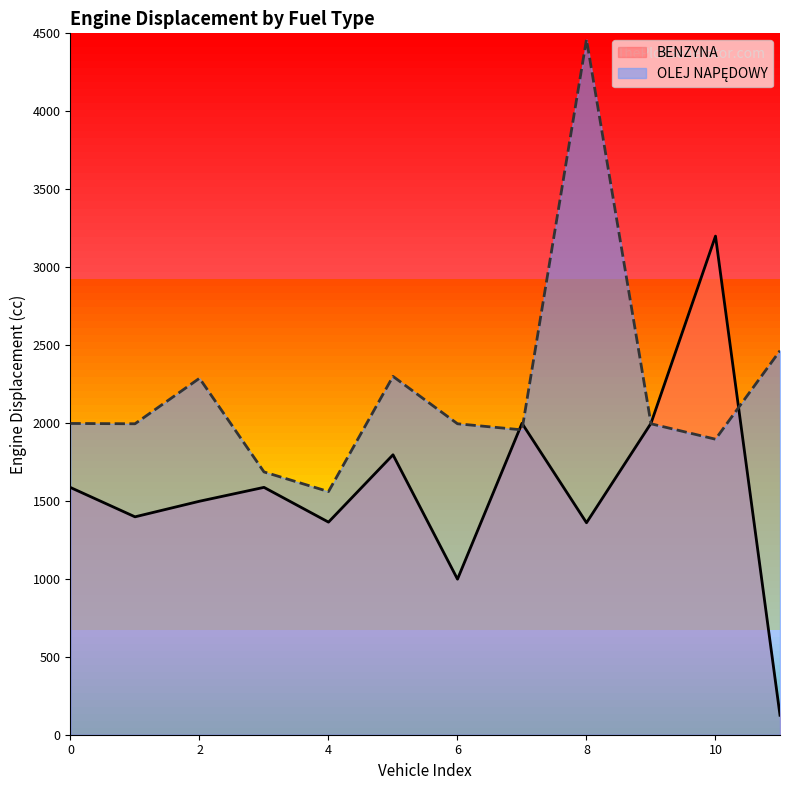

Where is the first local minimum for BENZYNA?

1